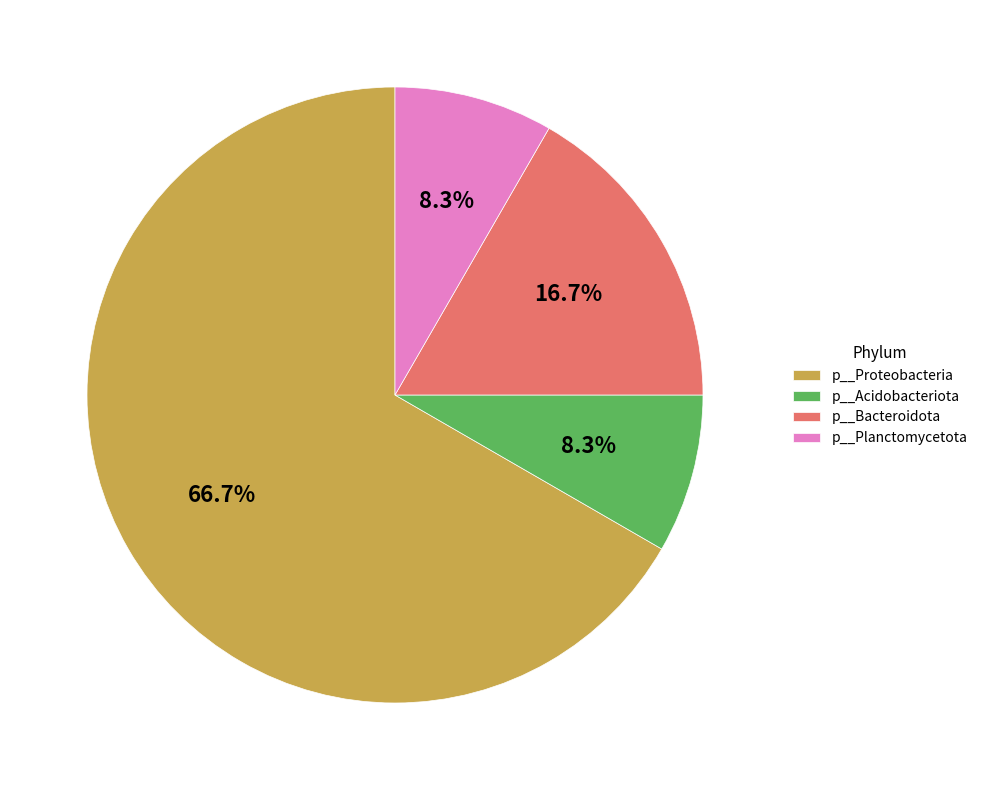

Between p__Acidobacteriota and p__Proteobacteria, which is larger?

p__Proteobacteria